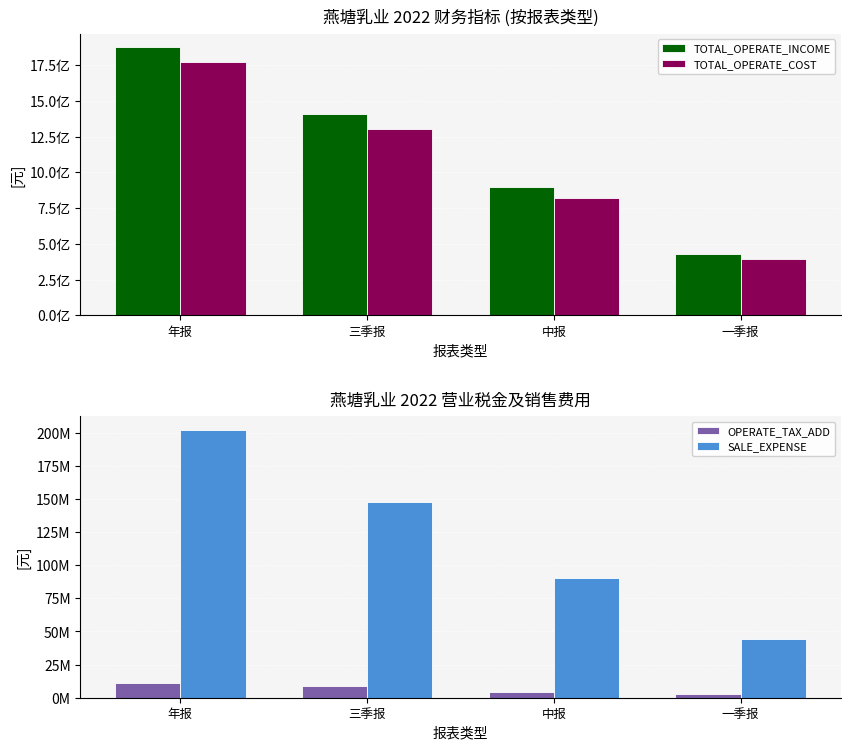

What is the difference between the maximum and minimum values in the OPERATE_TAX_ADD series?

8673310.4